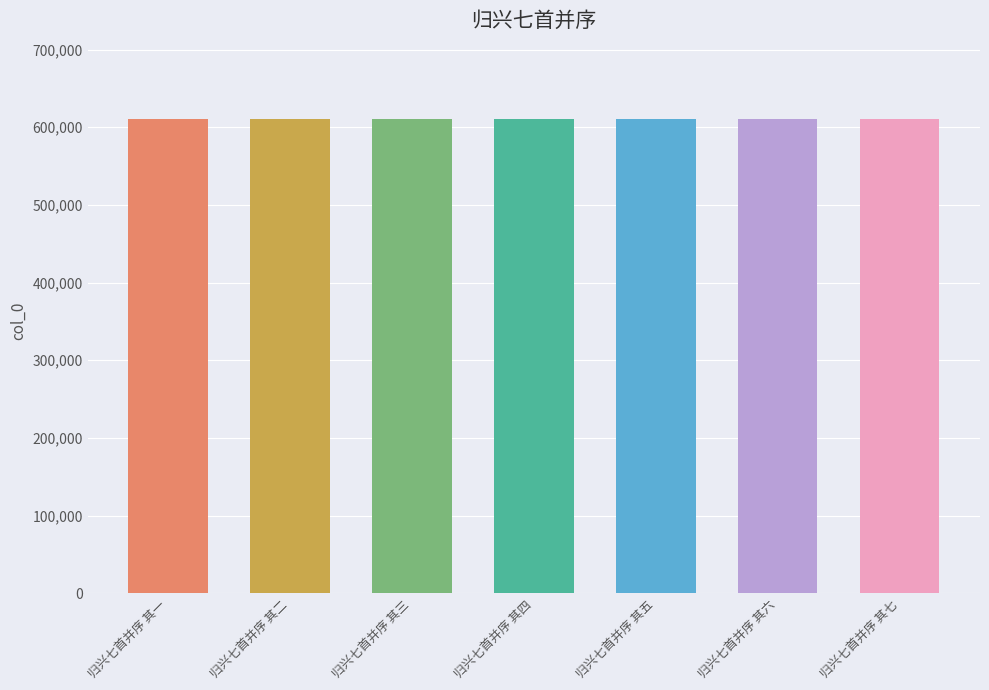

What is the label of the 4th bar from the right?

归兴七首并序 其四